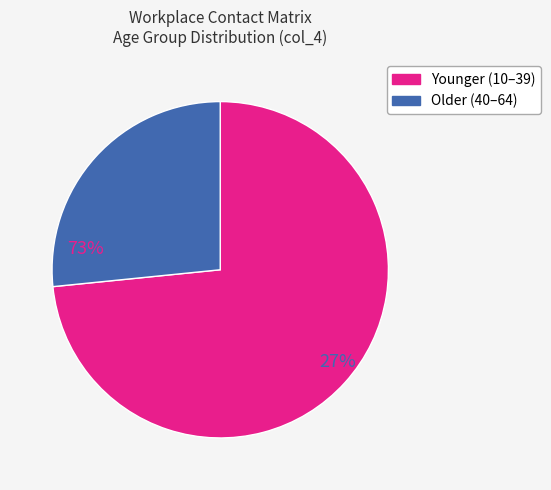

Does any single category account for the majority?

Yes